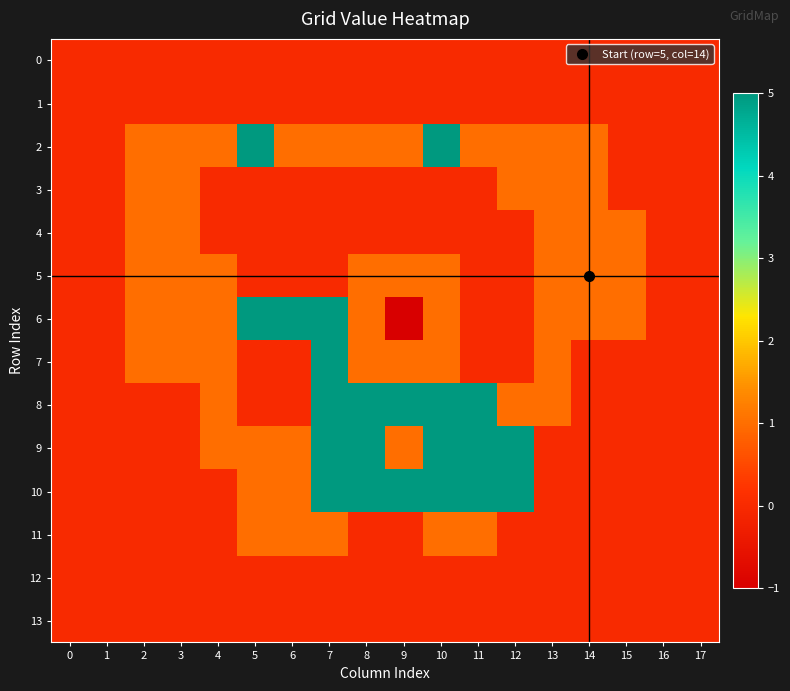

How many series are shown in this chart?

14